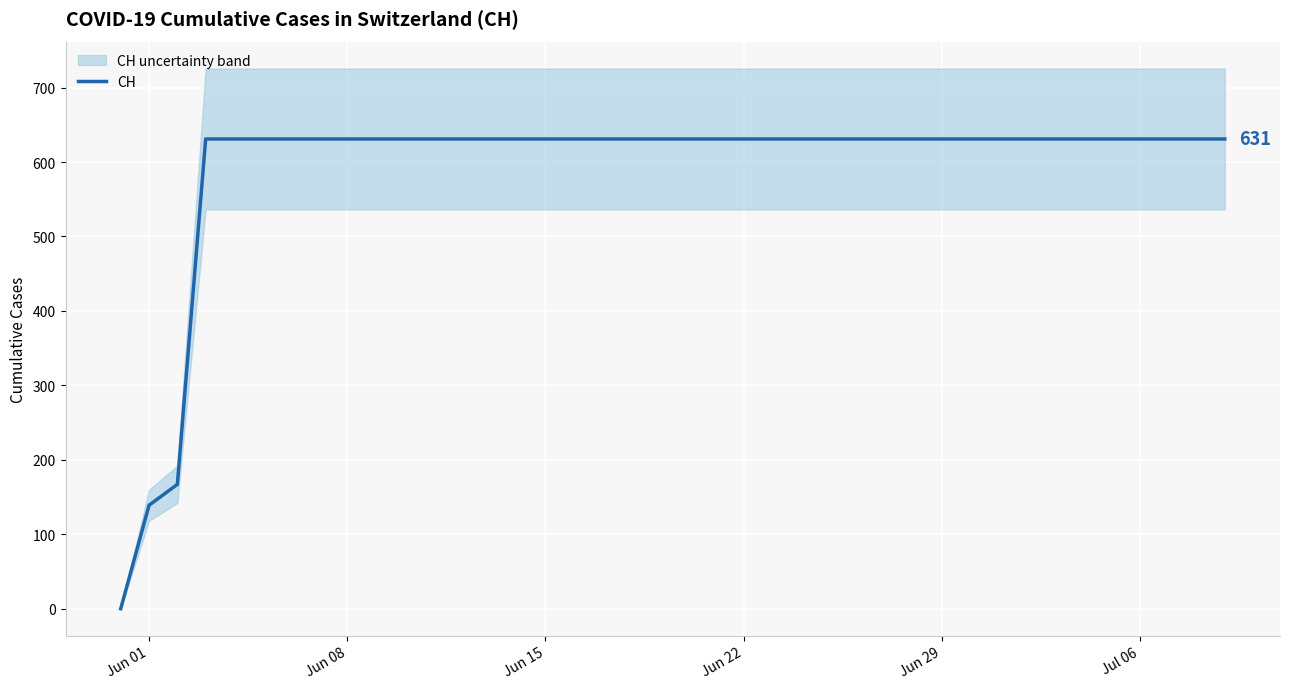

Does the chart display data point markers on the line(s)?

No